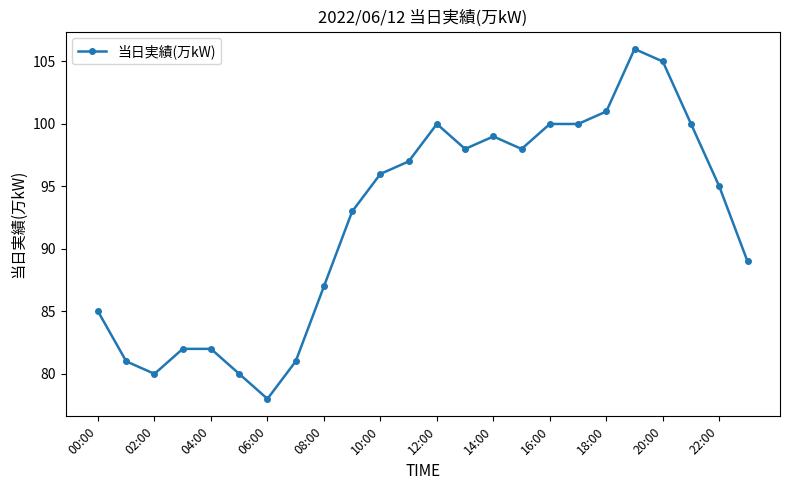

Reading right to left, what are all the values shown in this chart?

89	95	100	105	106	101	100	100	98	99	98	100	97	96	93	87	81	78	80	82	82	80	81	85